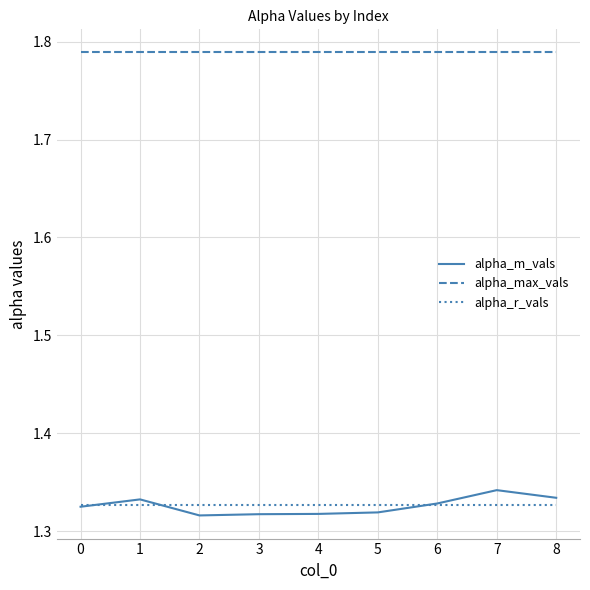

Is the value of alpha_r_vals at 3 greater than the value of alpha_max_vals at 5?

No